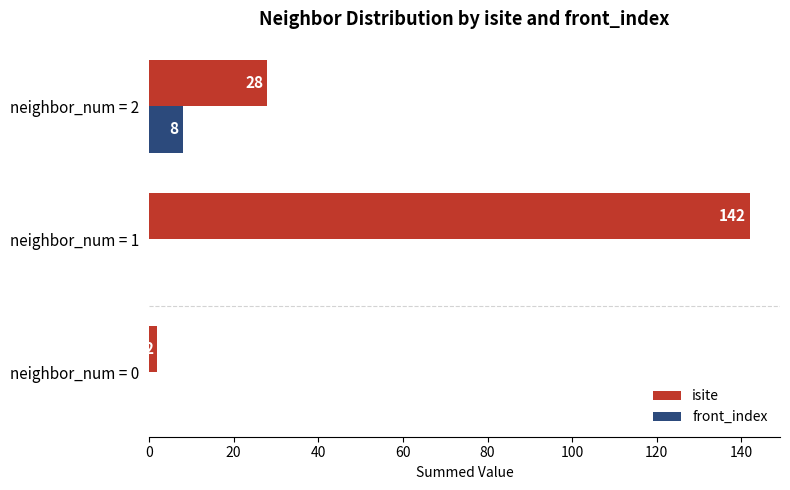

What is the maximum value shown in the chart?

142